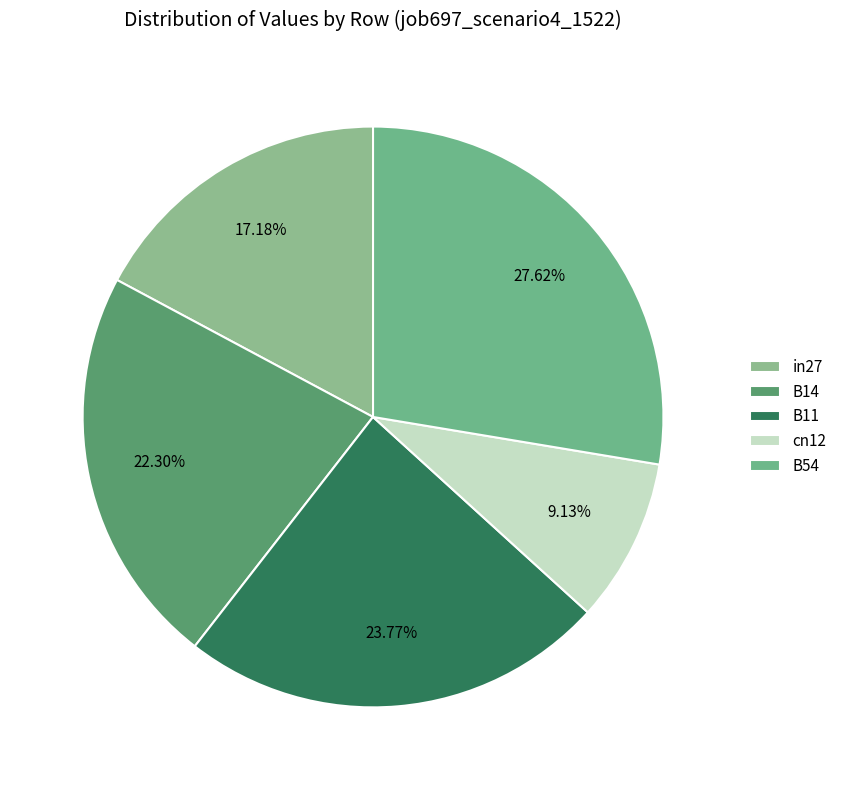

To the nearest percent, what portion does B11 represent?

24%